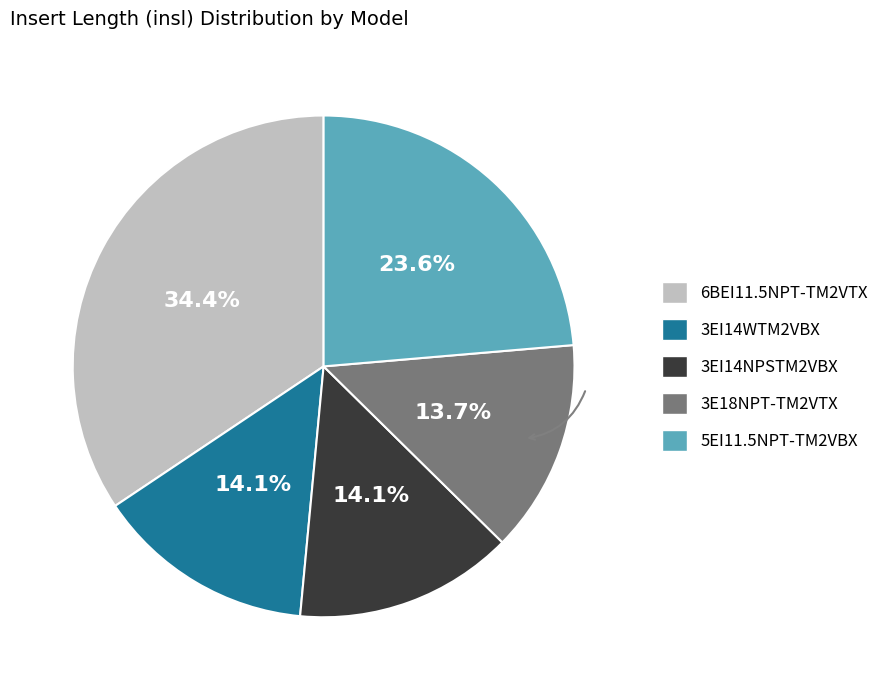

Between 5EI11.5NPT-TM2VBX and 3EI14NPSTM2VBX, which is larger?

5EI11.5NPT-TM2VBX